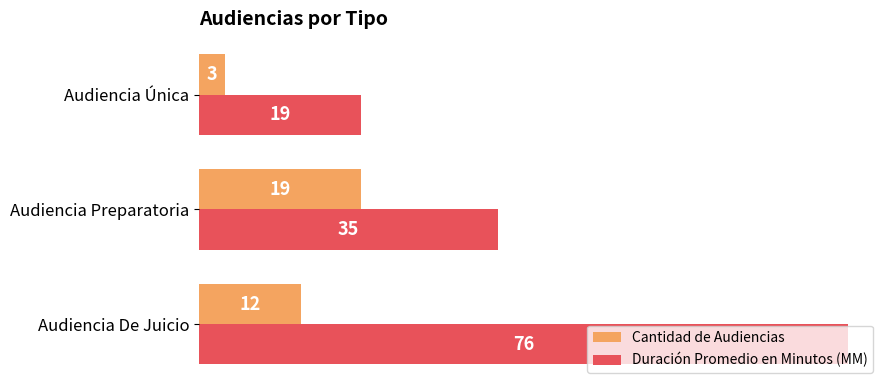

Where is Duración Promedio en Minutos (MM) nearest to the value 47?

Audiencia Preparatoria